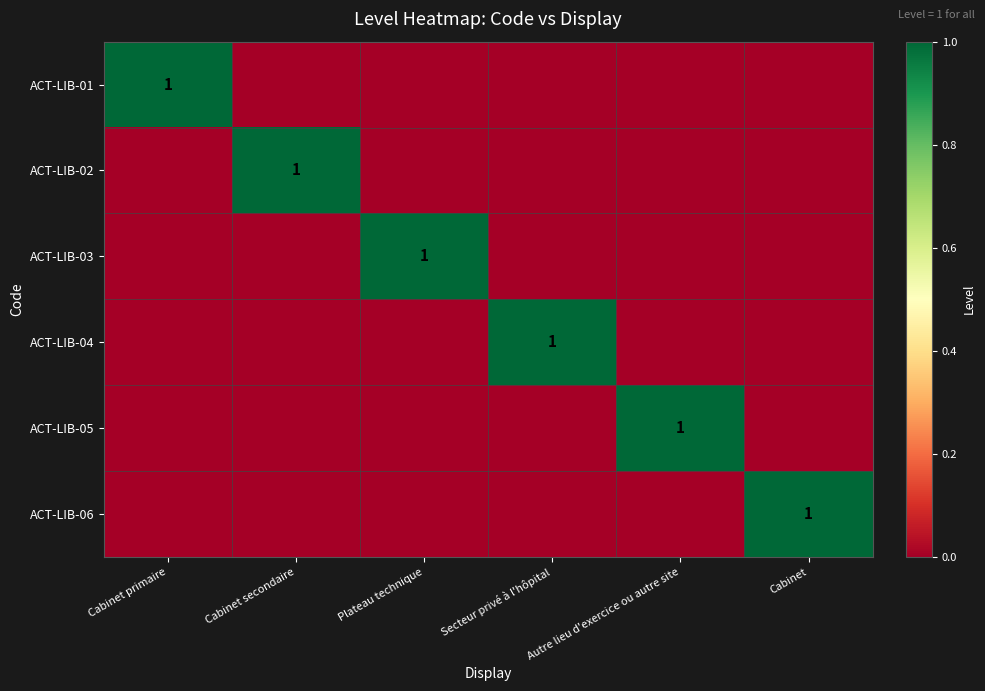

The ACT-LIB-05 series shows 2 at Autre lieu d'exercice ou autre site. True or false?

False